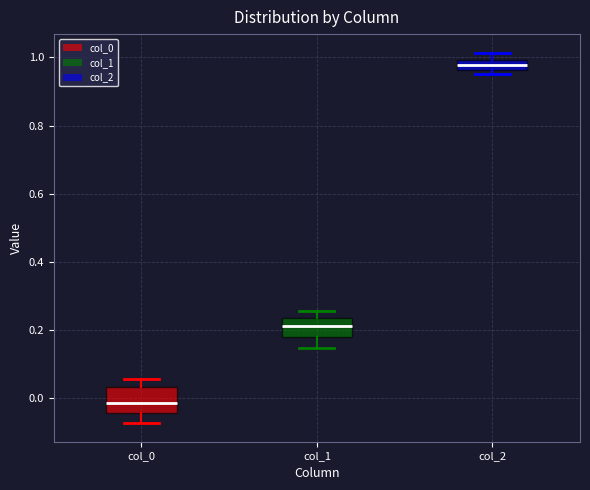

Where is the upper edge of the box for col_1 on the y-axis? The values are not printed on the chart, so give them approximately, as read against the axis.

0.24